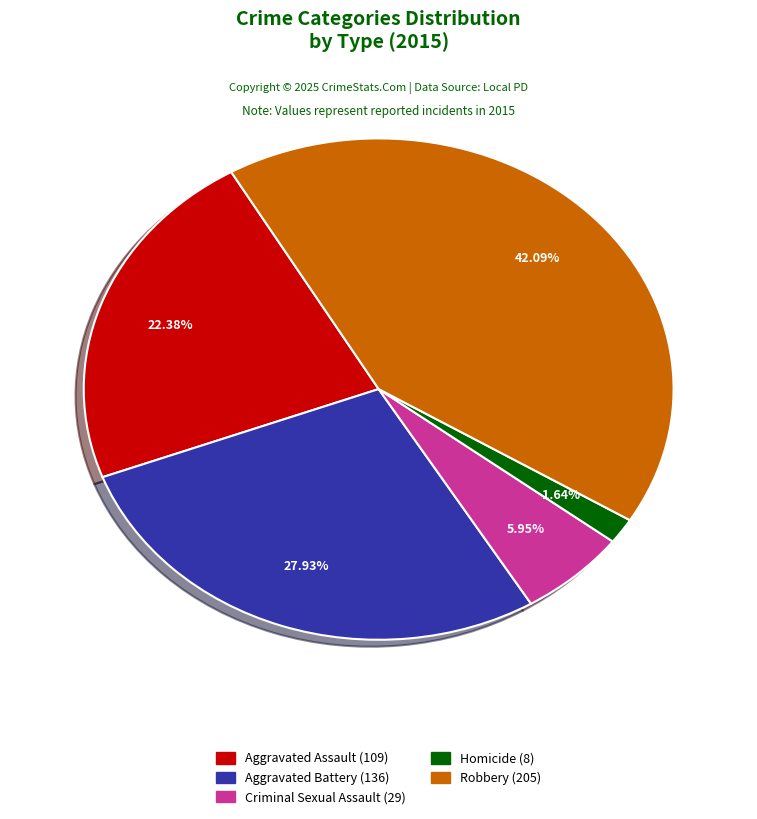

How many segments does this pie chart have?

5